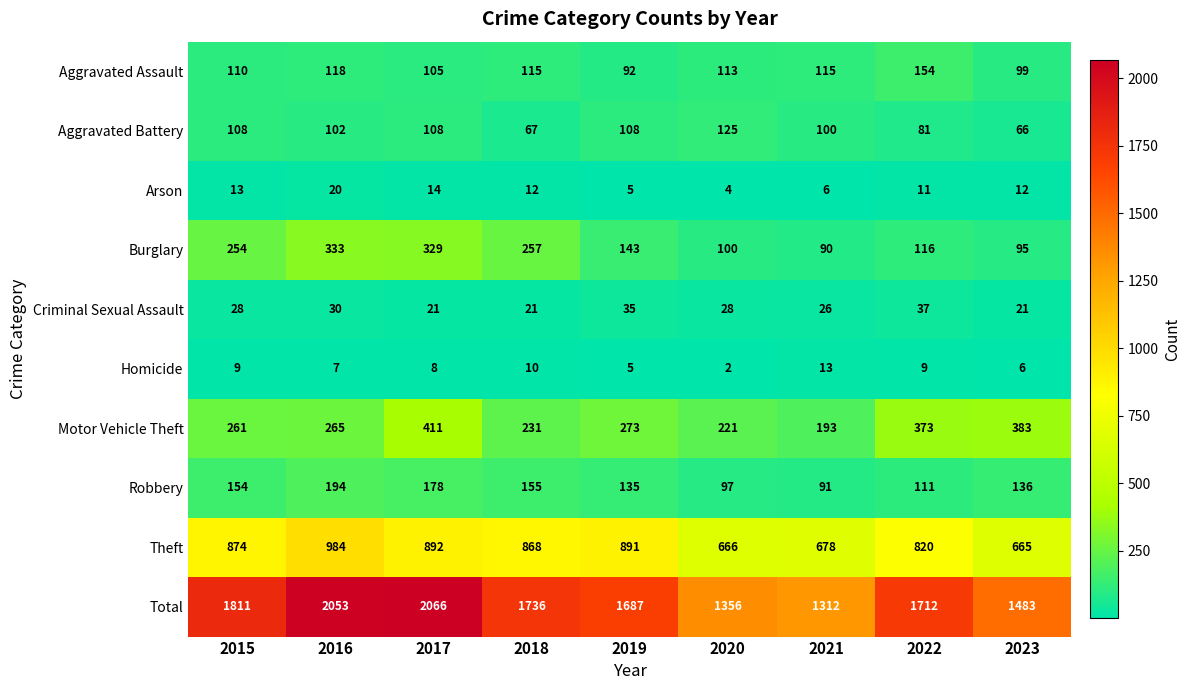

What is the maximum value shown in the chart?

2066